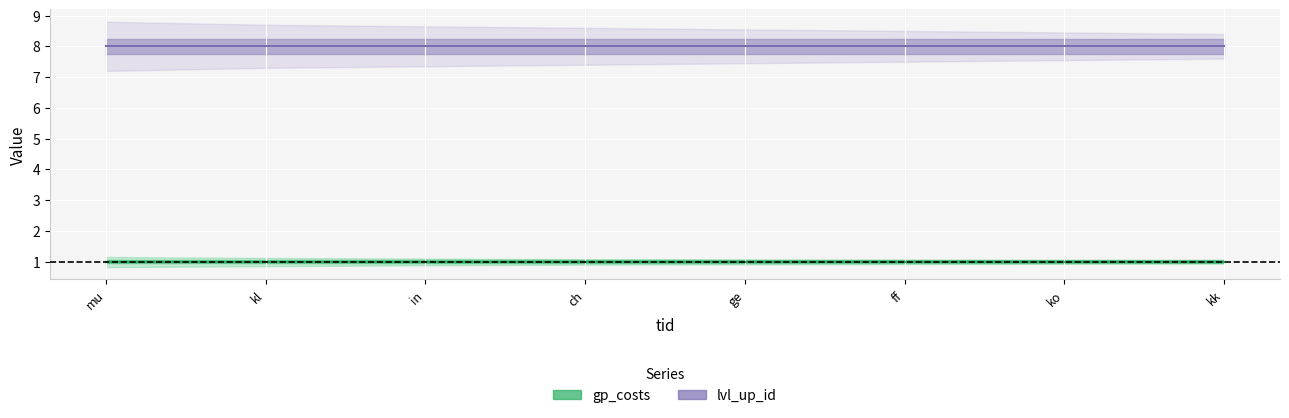

How many series are shown in this chart?

2